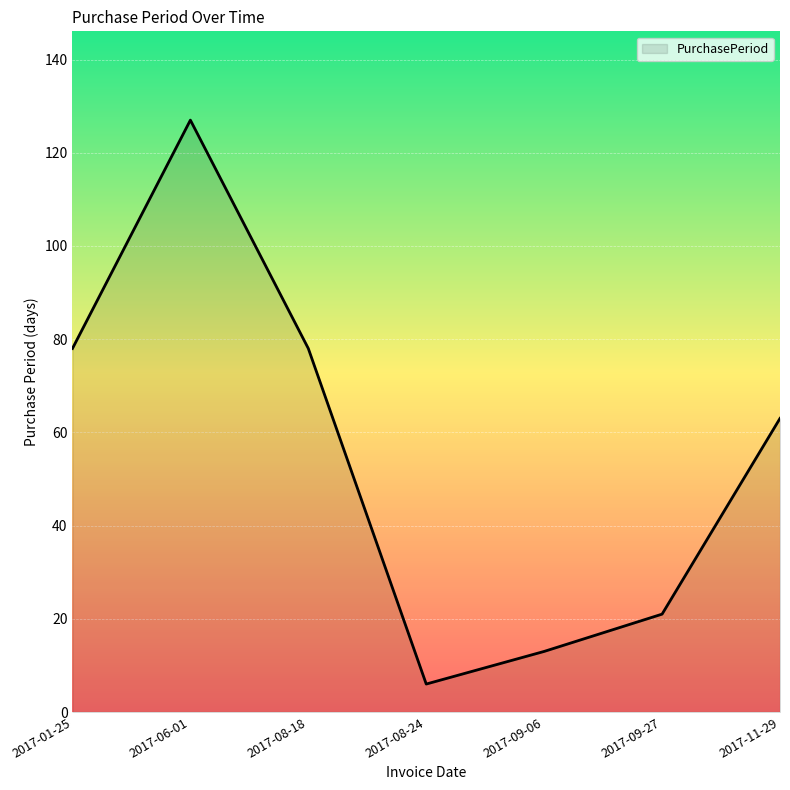

What is the sum of all values?

386